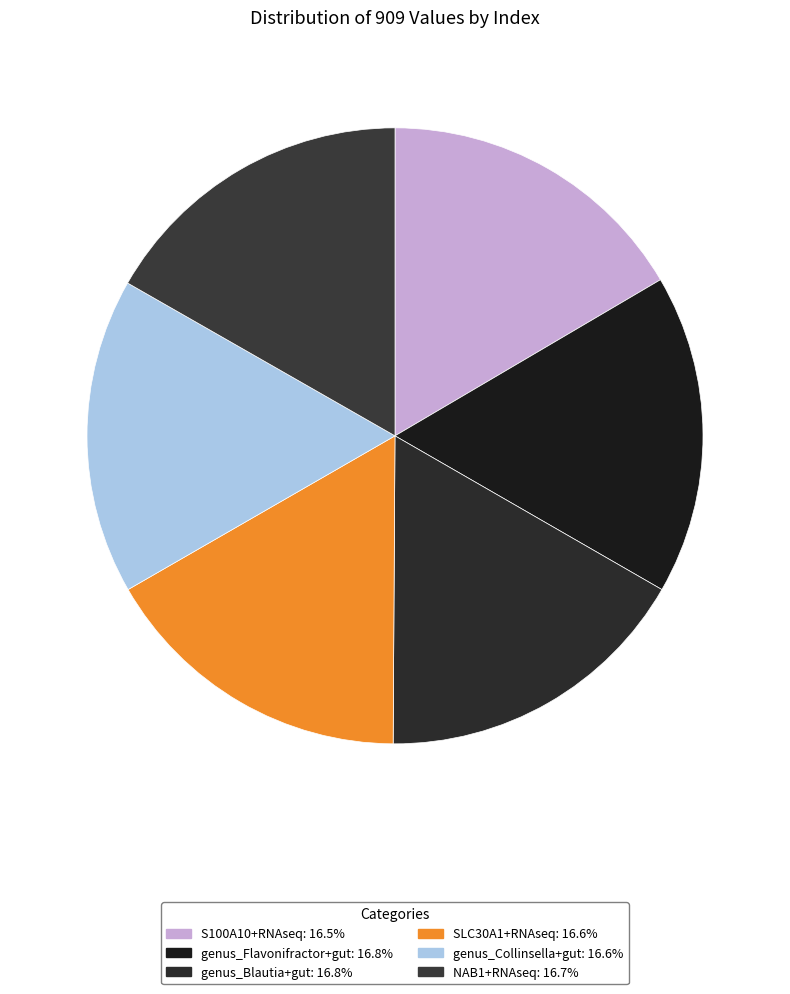

Do SLC30A1+RNAseq and genus_Blautia+gut together represent more than half of the pie?

No